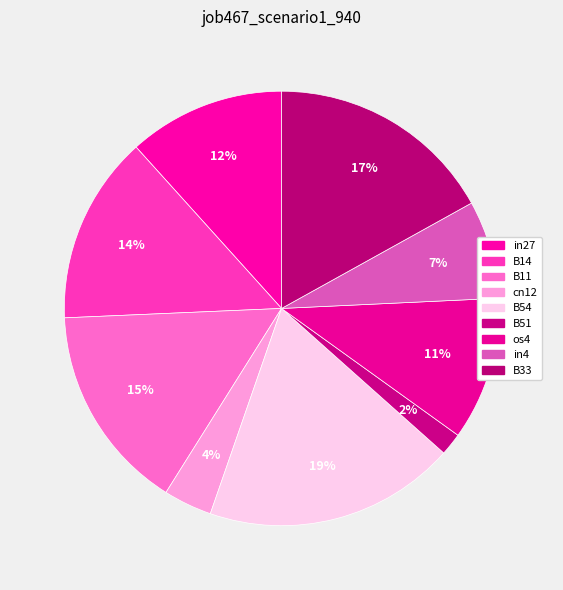

How many slices are in this pie chart?

9